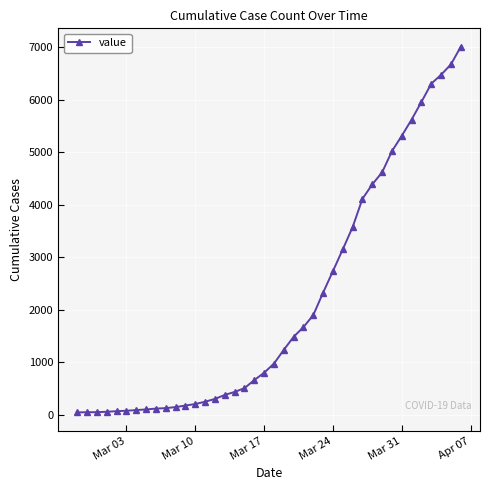

What is the maximum value shown in the chart?

7013